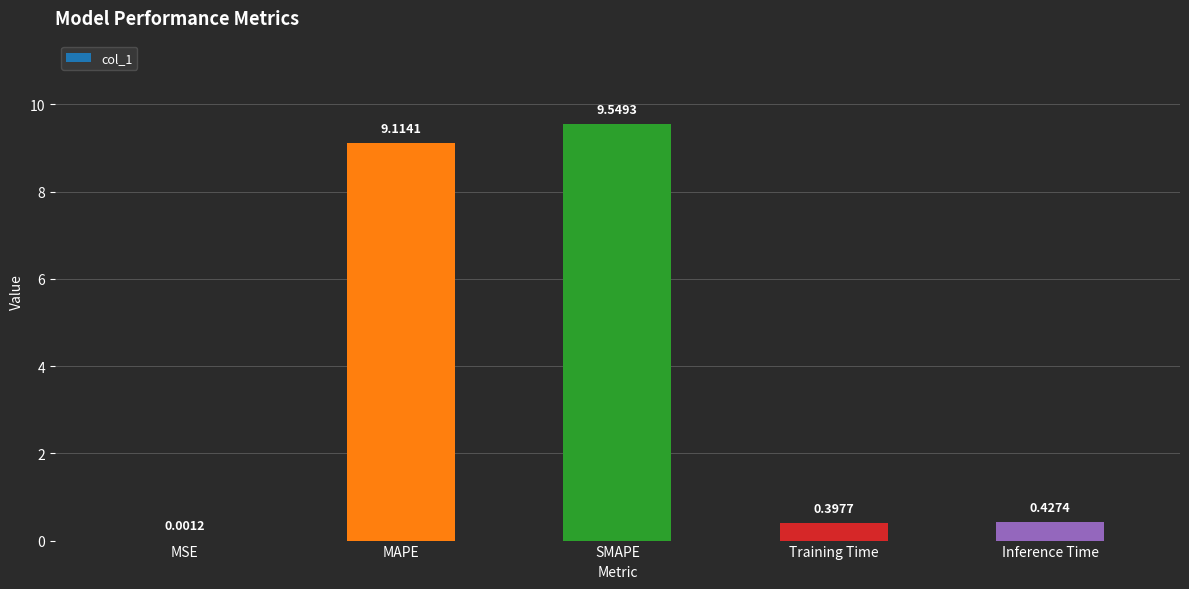

Which label corresponds to the largest value in the chart?

SMAPE